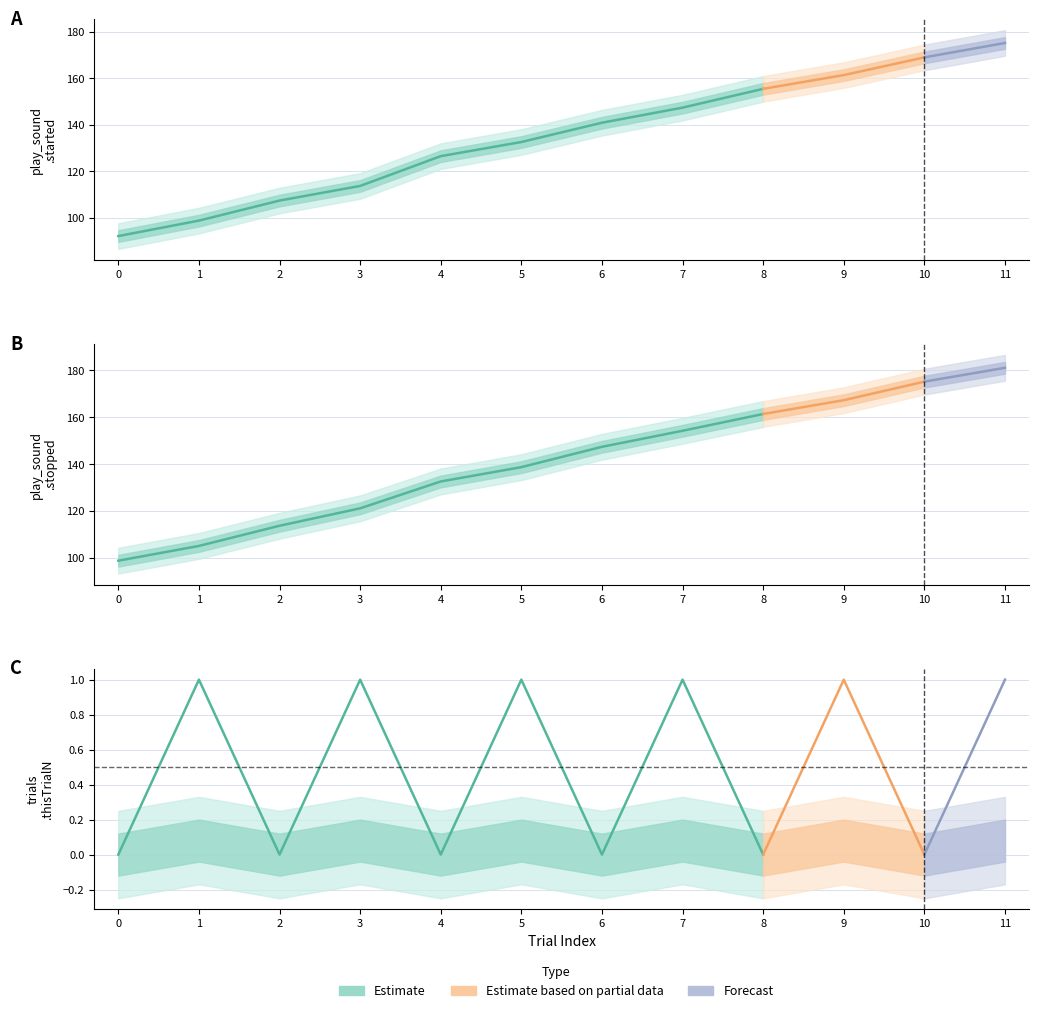

Between 10 and 0, which is larger?

10